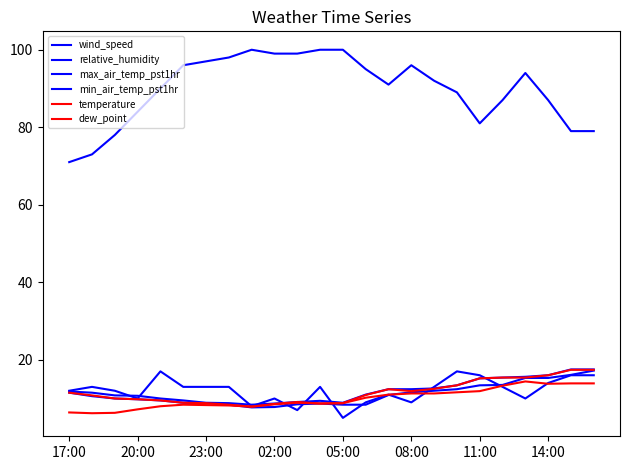

How many lines are shown in the chart?

6